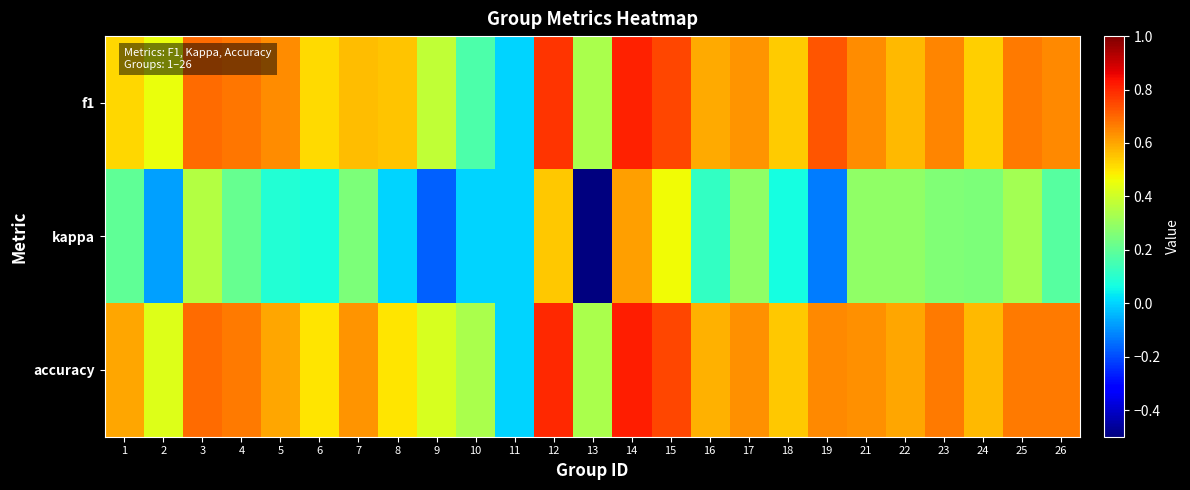

List the series in order of their peak value, highest first.

accuracy, f1, kappa